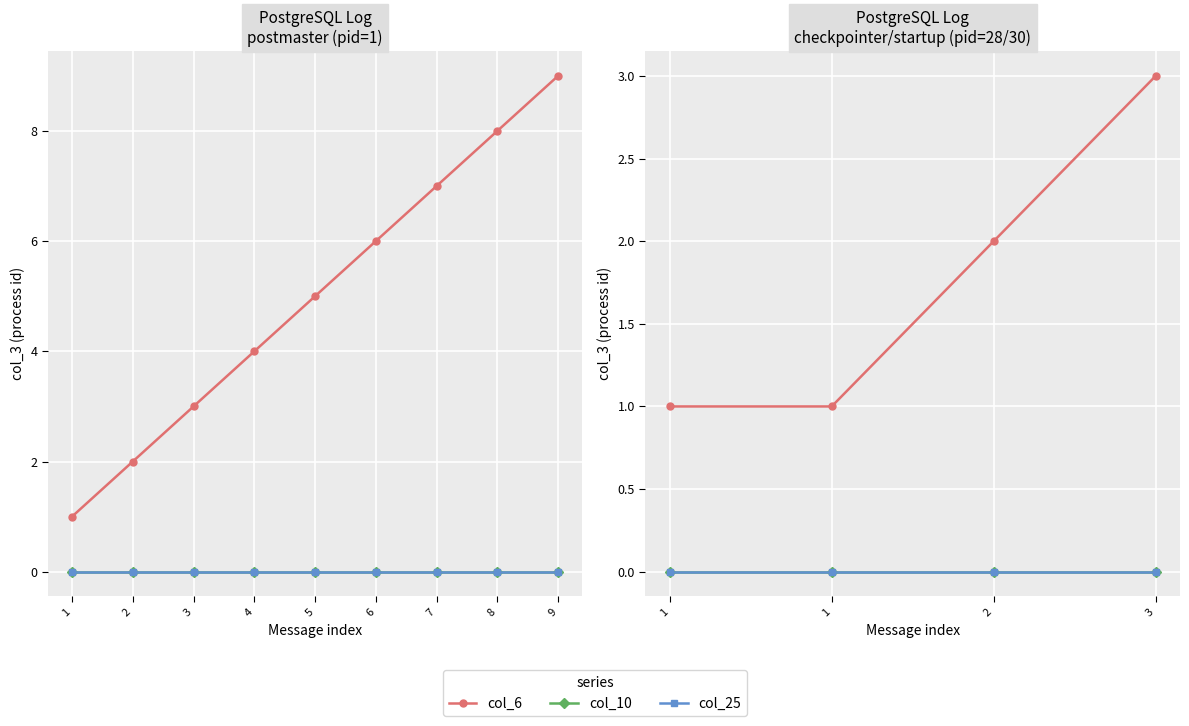

Is the value of col_10 at 1 greater than the value of col_25 at 1?

No